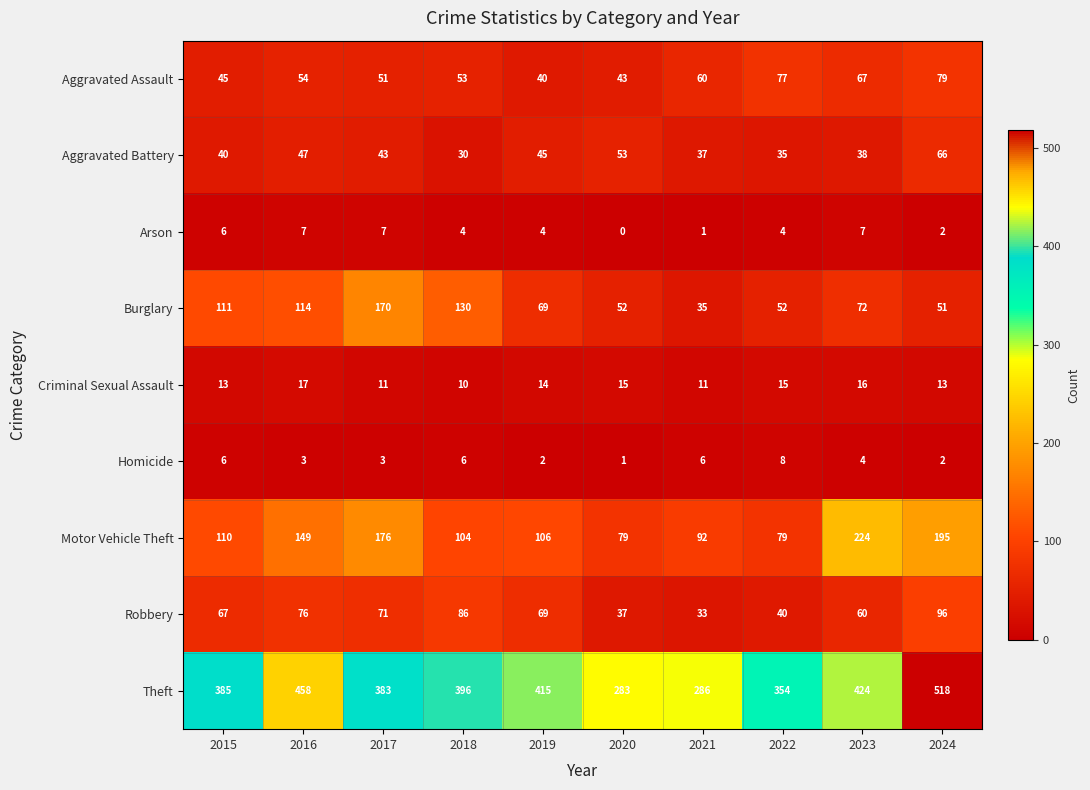

Which series changed the most between 2017 and 2022?

Burglary